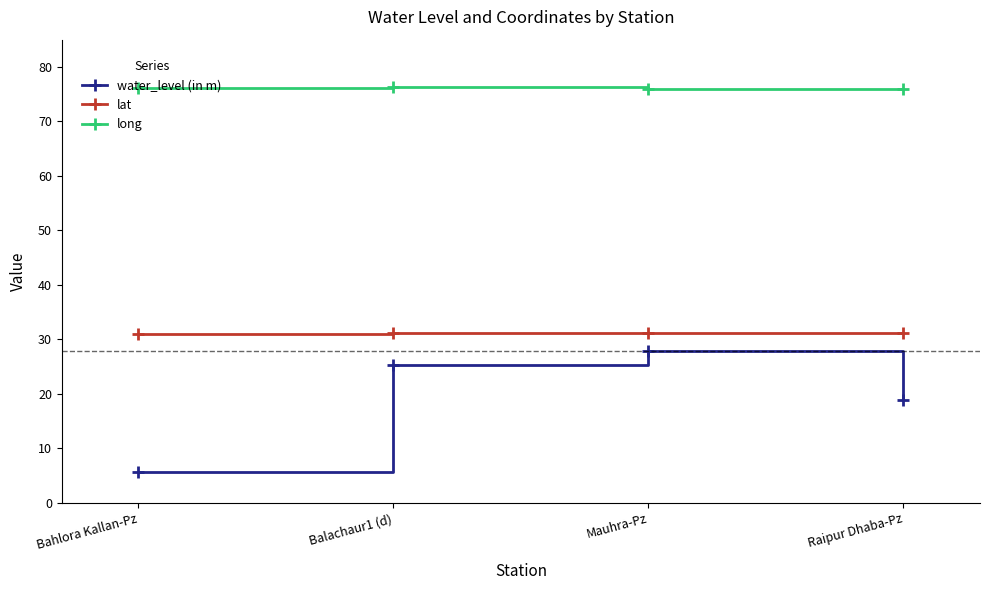

Rank the series at Mauhra-Pz from lowest to highest value.

water_level (in m), lat, long